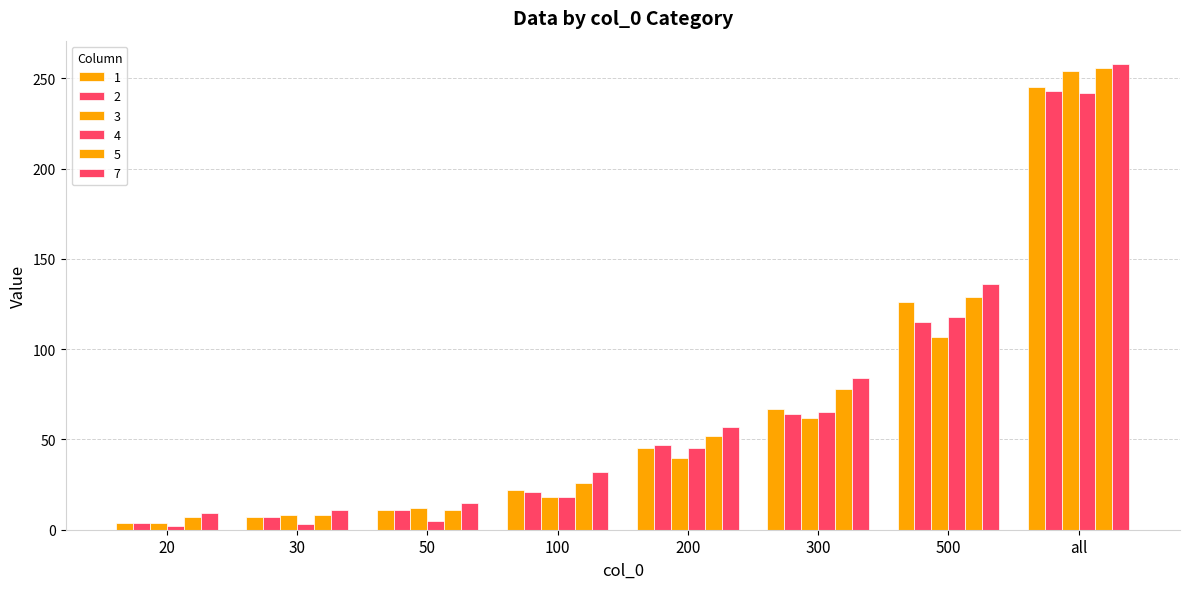

Reading left to right, list all the values displayed in this chart.

1: 20=4	30=7	50=11	100=22	200=45	300=67	500=126	all=245
2: 20=4	30=7	50=11	100=21	200=47	300=64	500=115	all=243
3: 20=4	30=8	50=12	100=18	200=40	300=62	500=107	all=254
4: 20=2	30=3	50=5	100=18	200=45	300=65	500=118	all=242
5: 20=7	30=8	50=11	100=26	200=52	300=78	500=129	all=256
7: 20=9	30=11	50=15	100=32	200=57	300=84	500=136	all=258